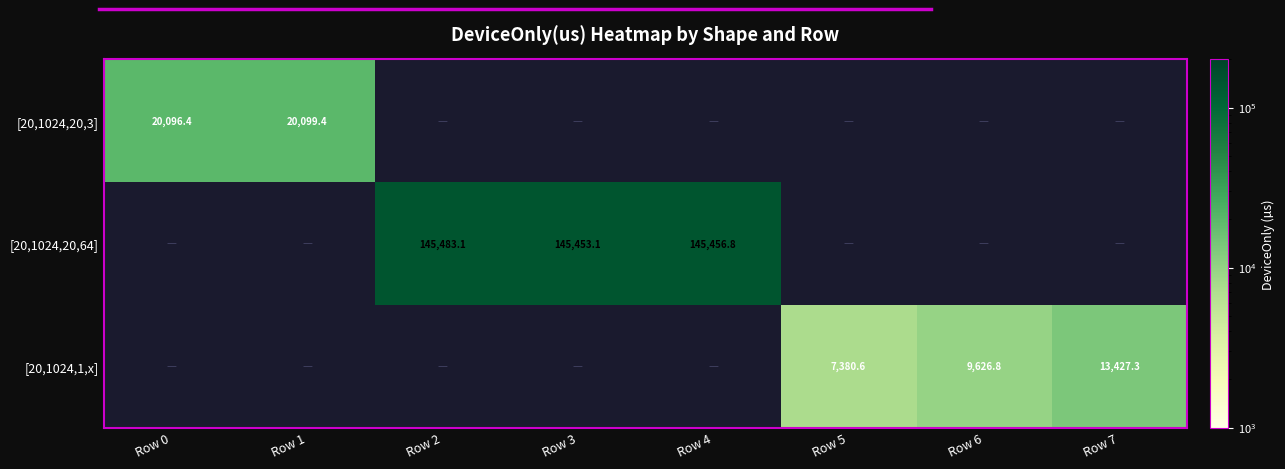

What is the difference between the [20,1024,1,x] values at Row 6 and Row 7?

3800.5